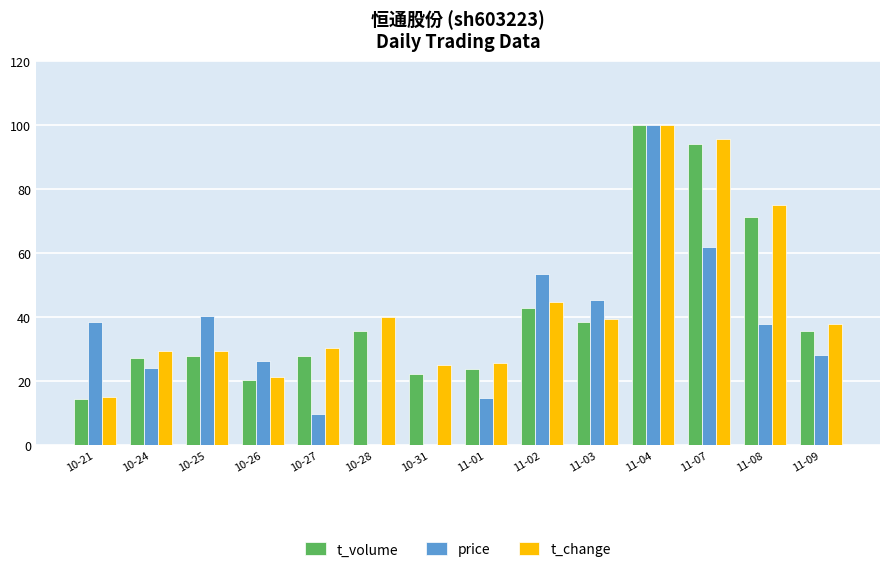

How many categories are shown in the chart?

14